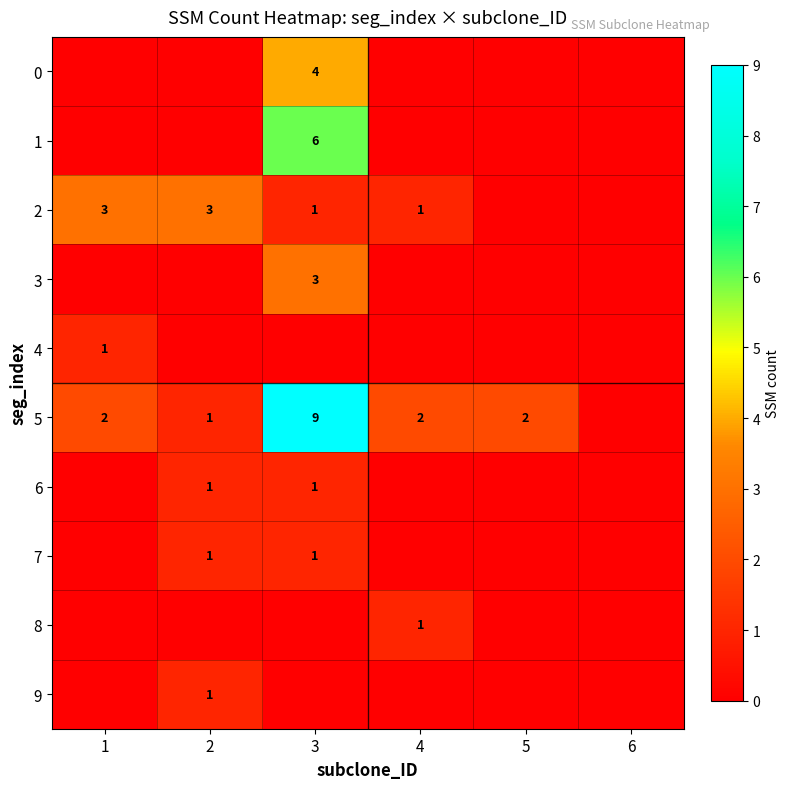

Which has a higher value, 1 or 6?

1